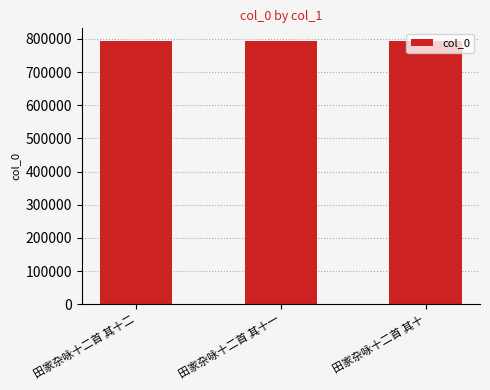

How many bars are there in total?

3